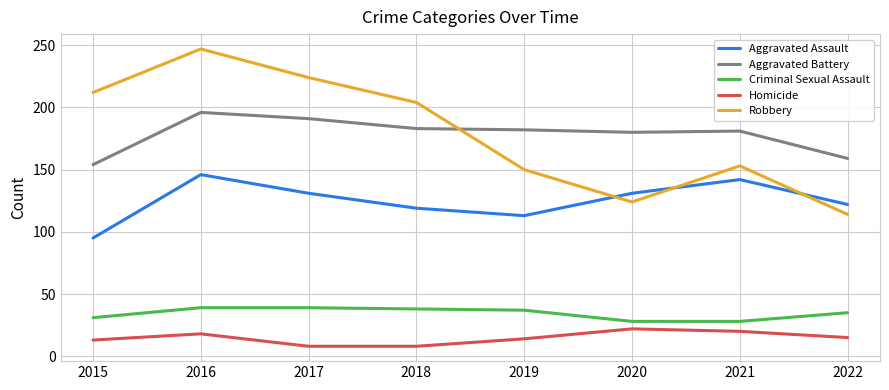

In Aggravated Assault, how many points are higher than both neighbors (excluding endpoints)?

2